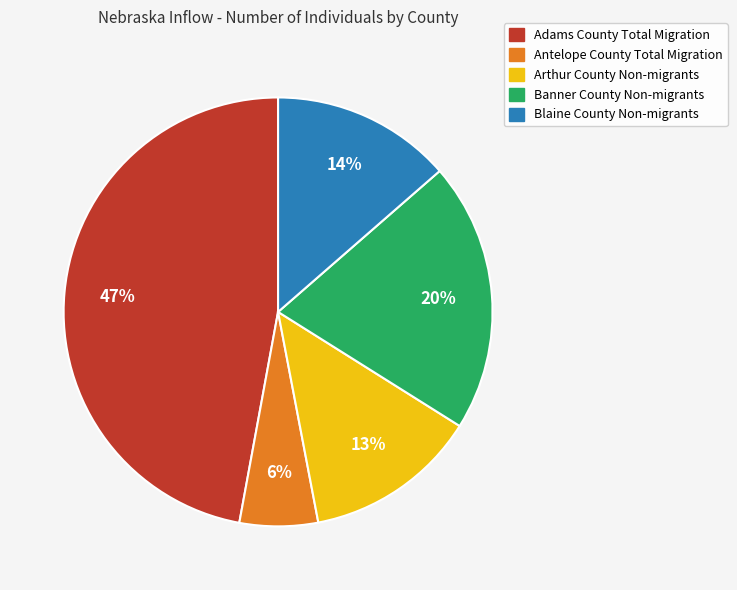

To the nearest percent, what is the average slice percentage?

20%